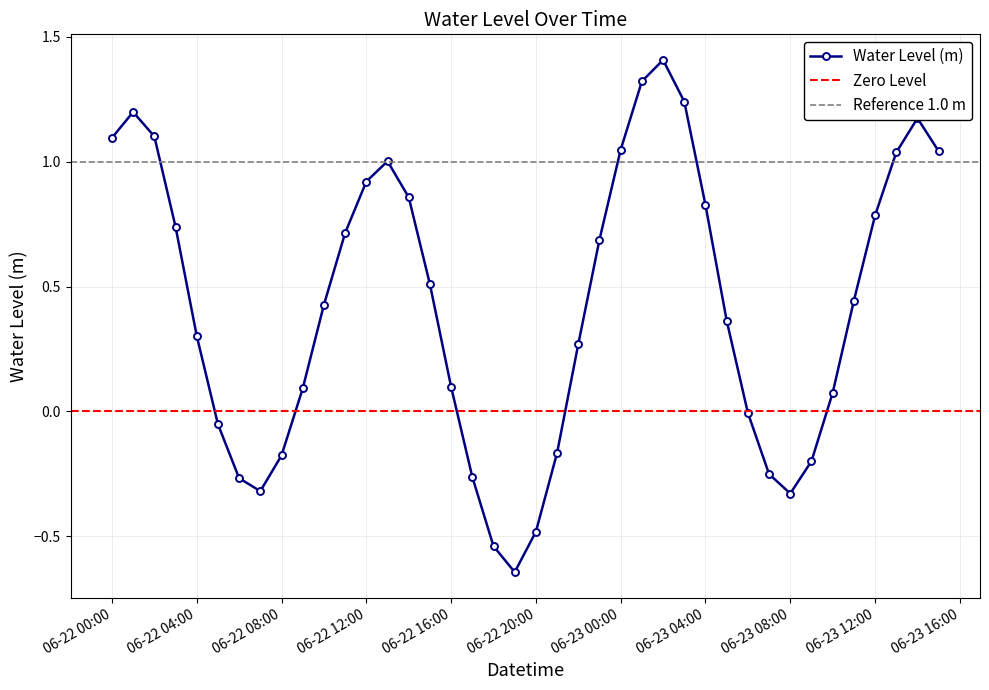

What is the value of the 36th point from the left?

0.4